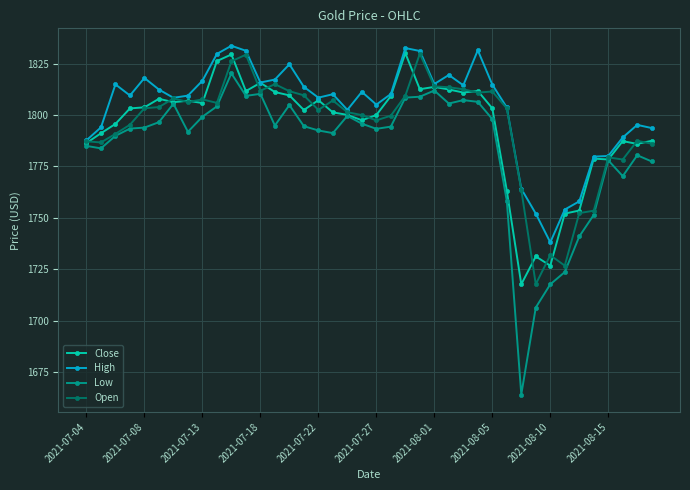

True or false: Low has more than 1 interior local peaks.

True